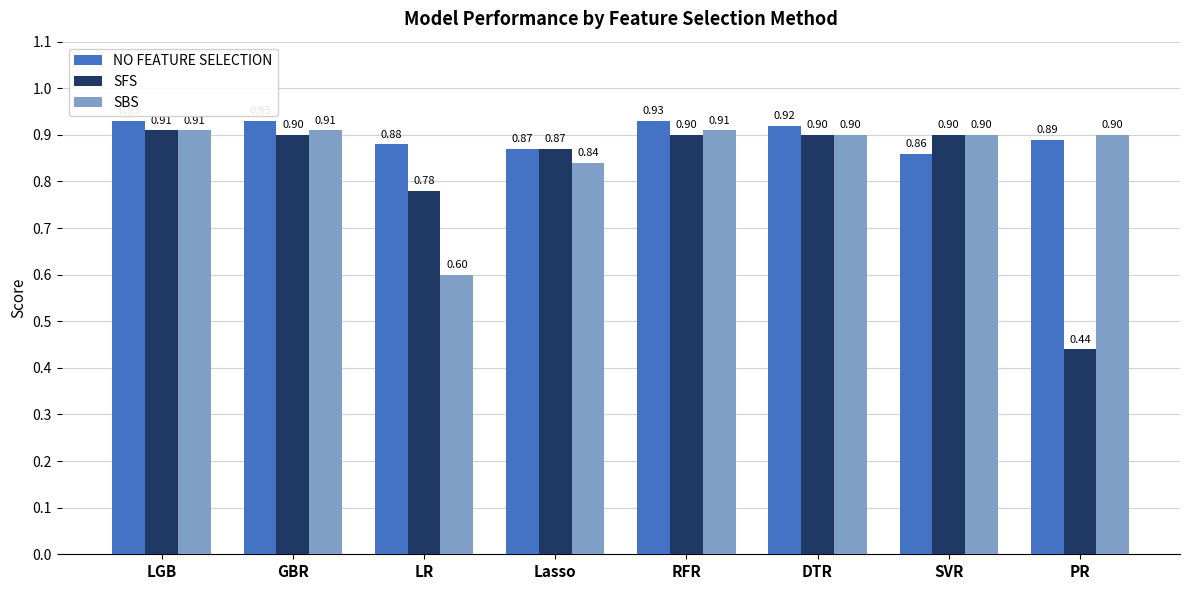

Which series changed the most between RFR and PR?

SFS